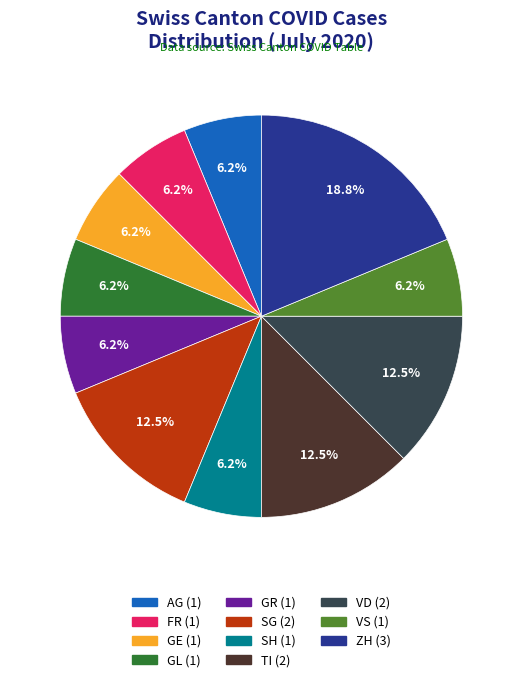

Is there a majority slice in this chart?

No